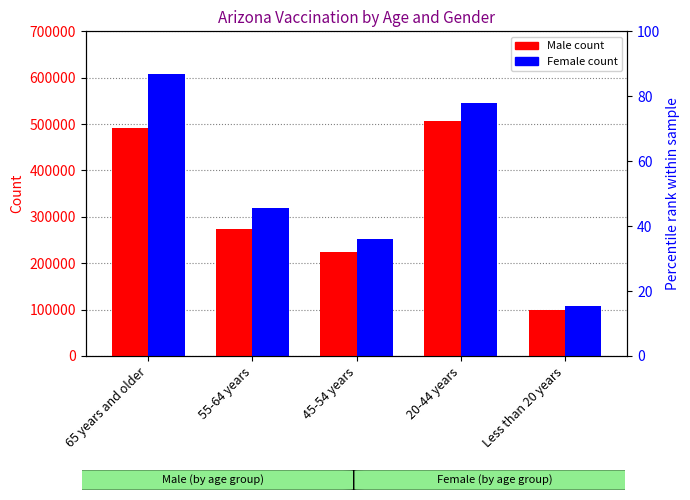

What is the average value of the Female series?

366419